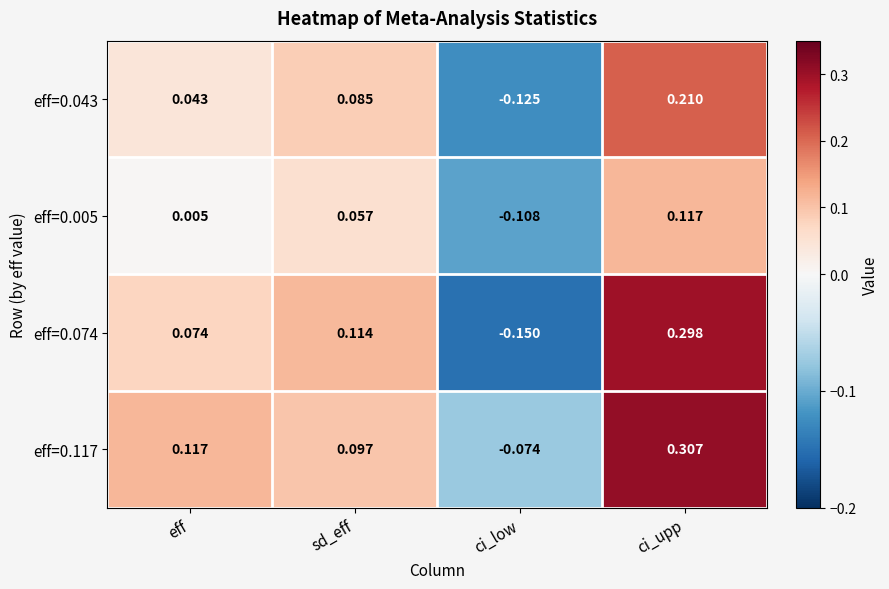

Is the value of eff=0.043 at ci_upp greater than the value of eff=0.117 at eff?

Yes